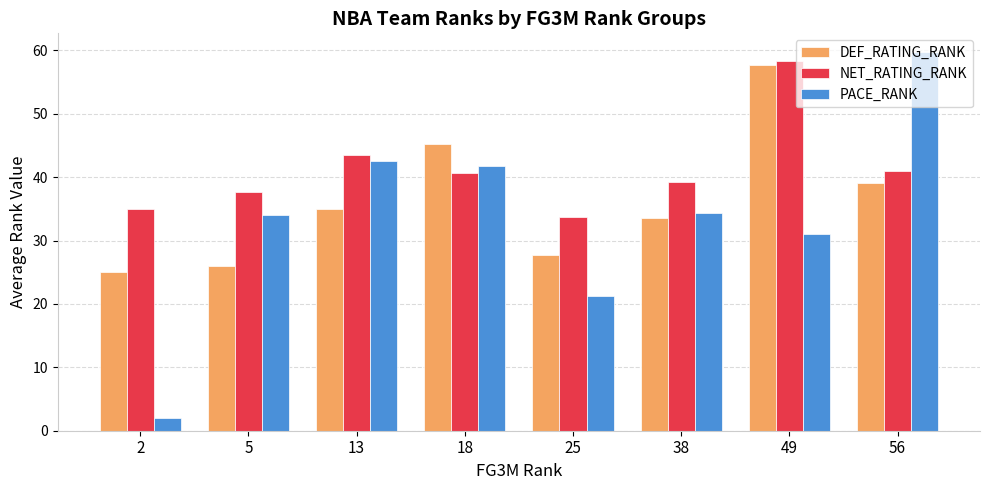

Between 13 and 56, which series saw the biggest shift?

PACE_RANK